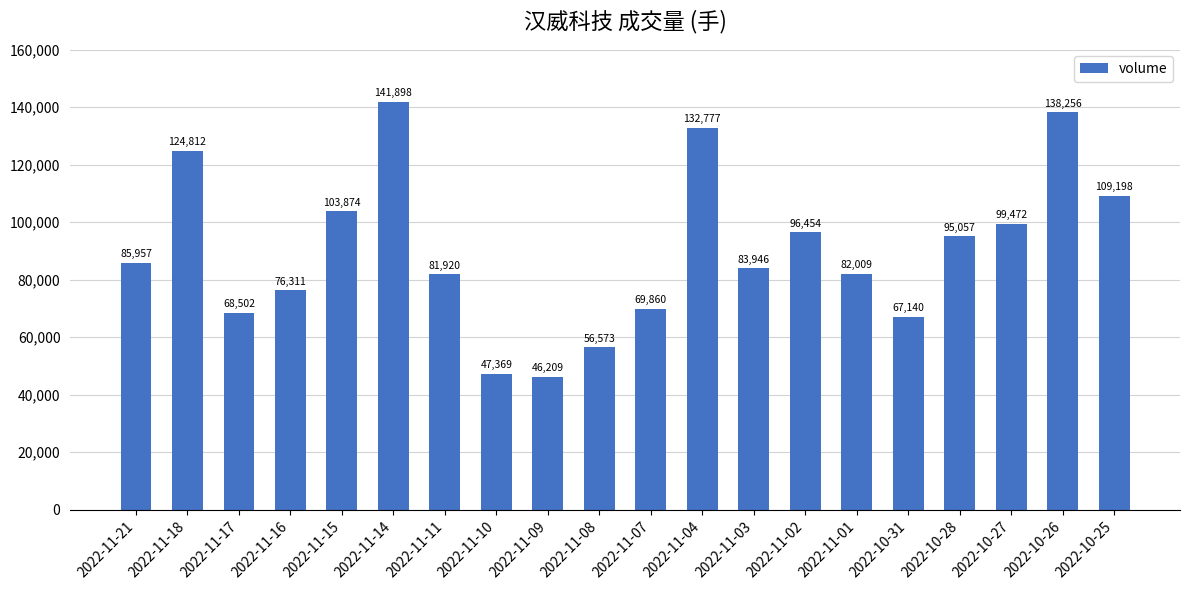

At which category does the chart reach its minimum across all series?

2022-11-09